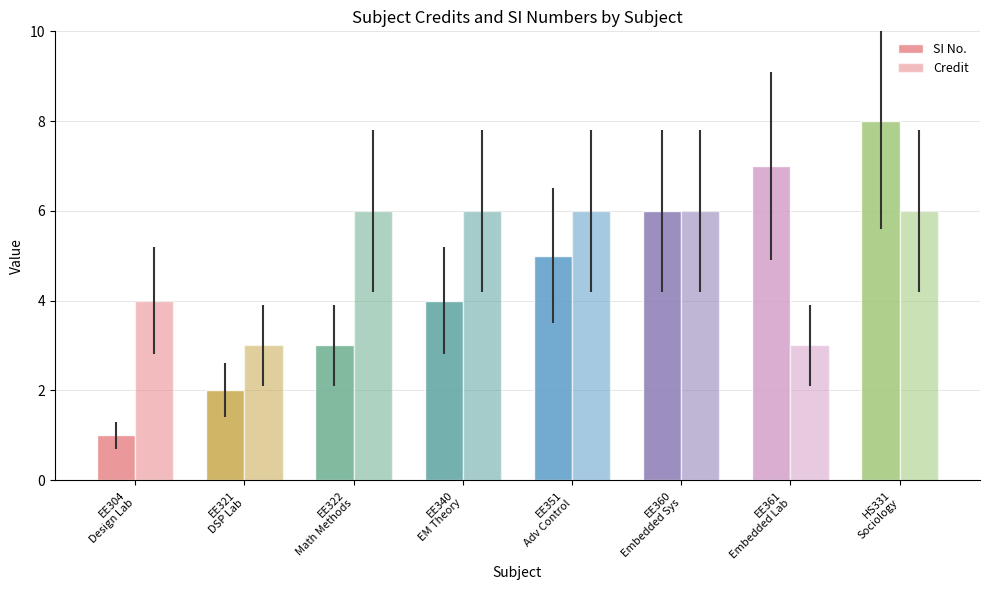

Is it true that Credit equals 6 at EE340
EM Theory?

True